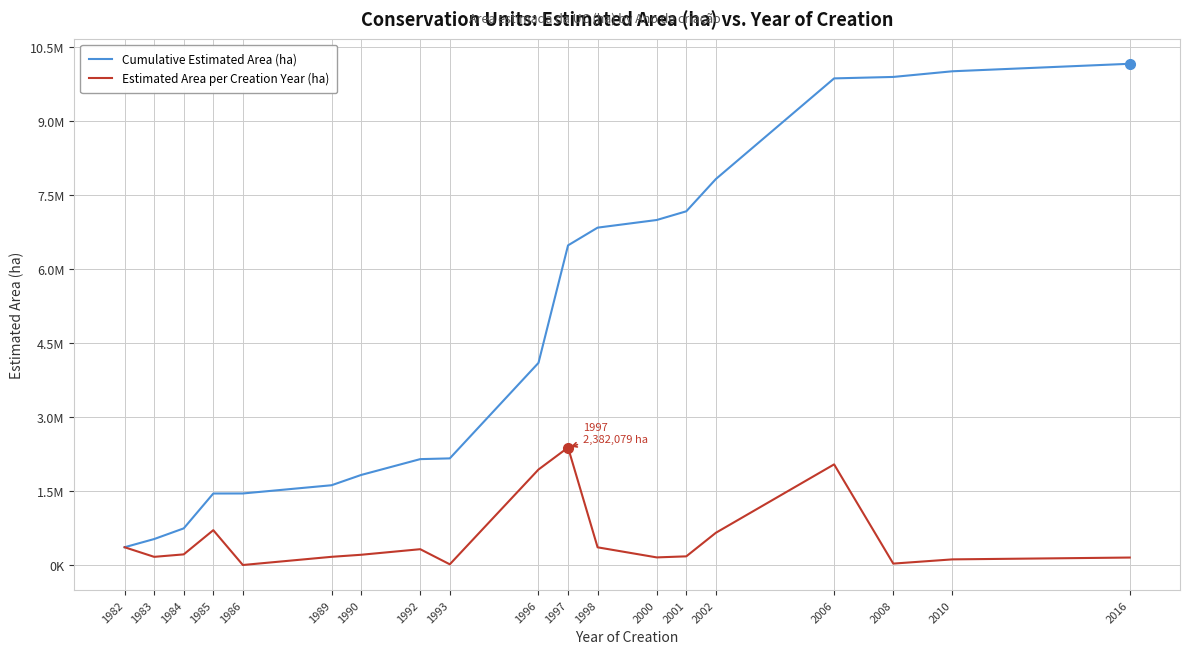

What are all the series names shown in the legend?

Cumulative Estimated Area (ha), Estimated Area per Creation Year (ha)